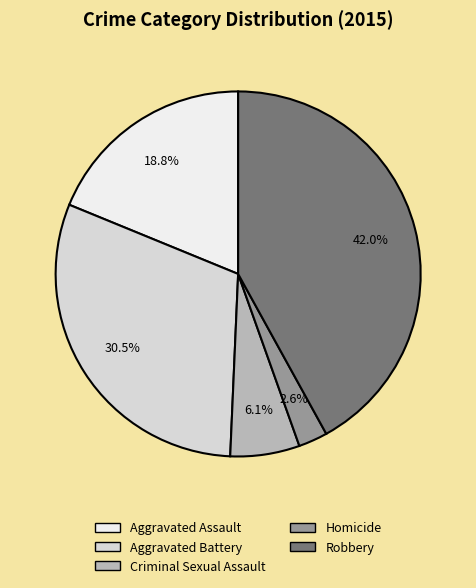

How many segments does this pie chart have?

5